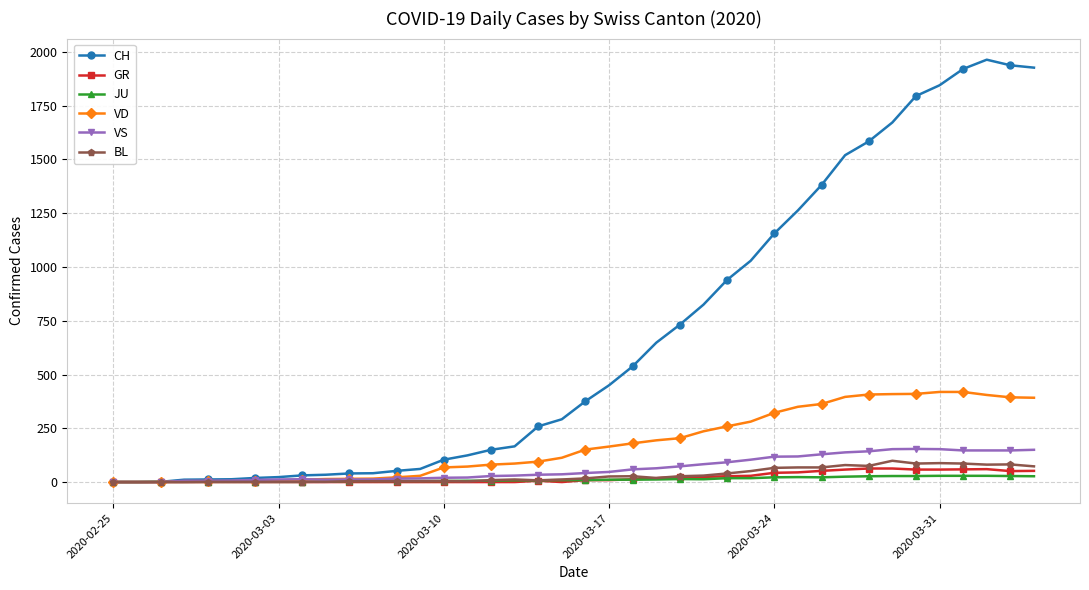

Which series has the widest spread of values?

CH